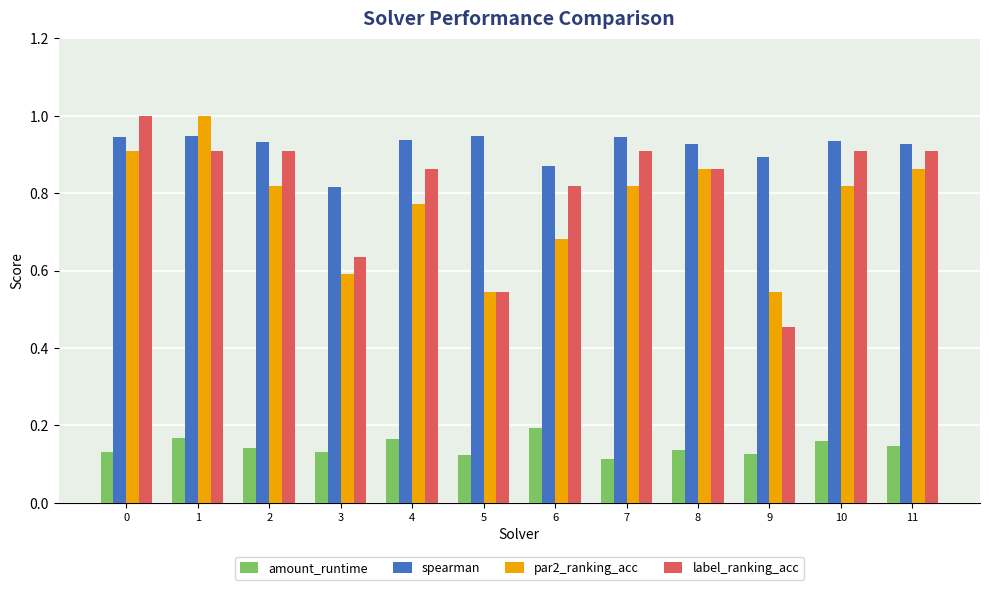

Which series has the largest range (max minus min)?

label_ranking_acc